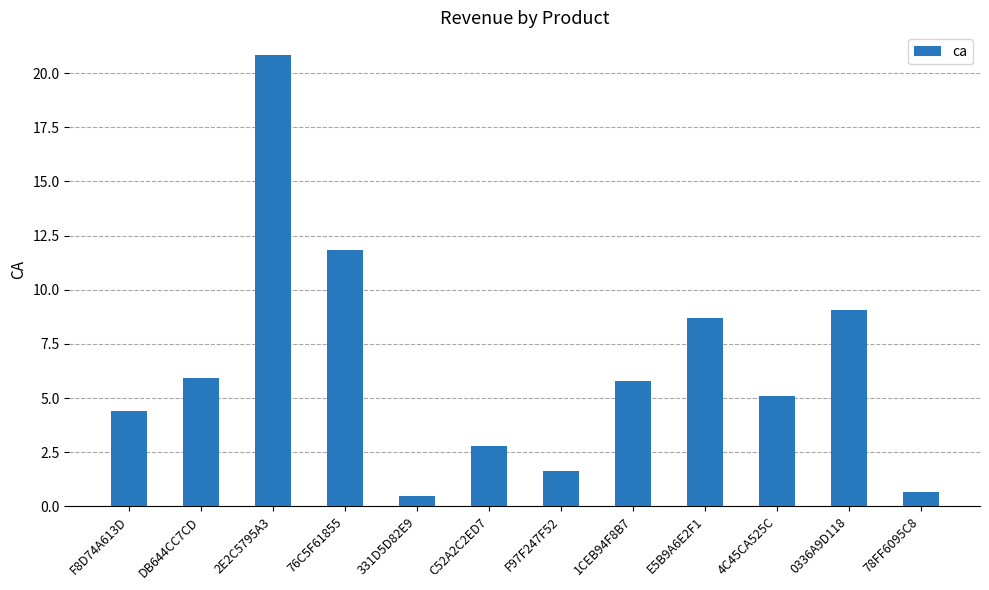

Which label corresponds to the largest value in the chart?

2E2C5795A3